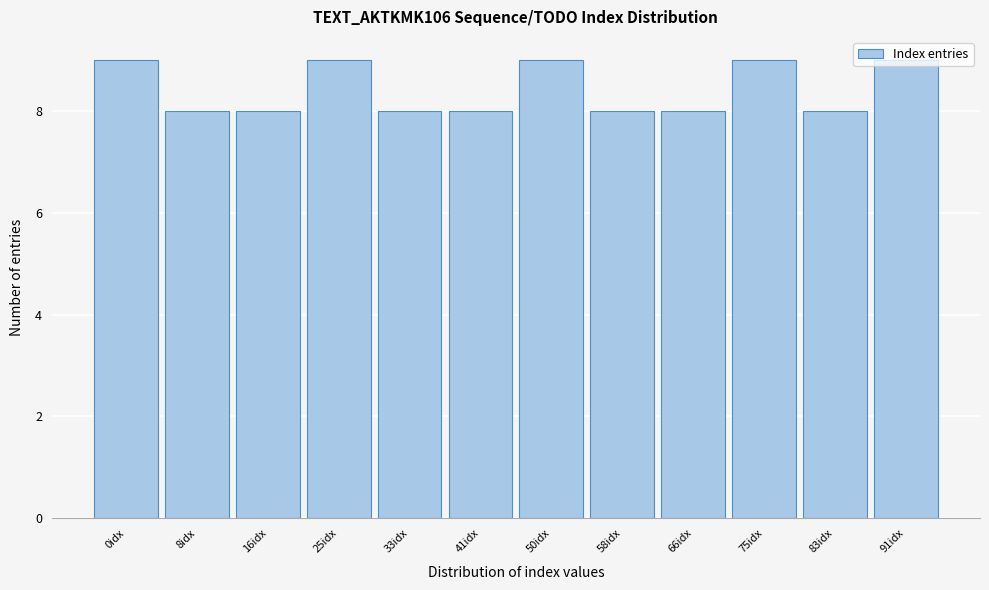

What is the label of the 12th bar from the right?

0idx